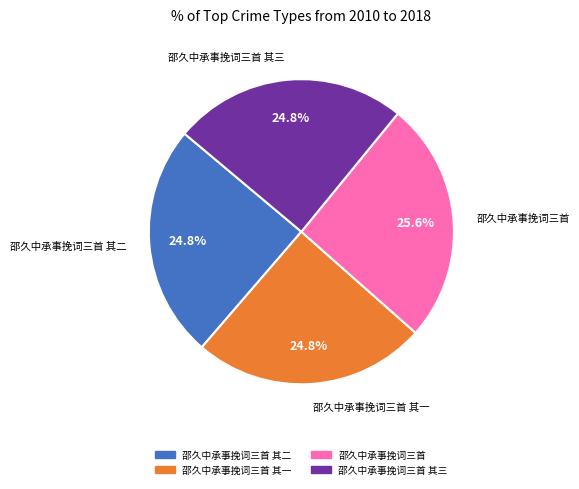

To the nearest percent, what is the average slice percentage?

25%